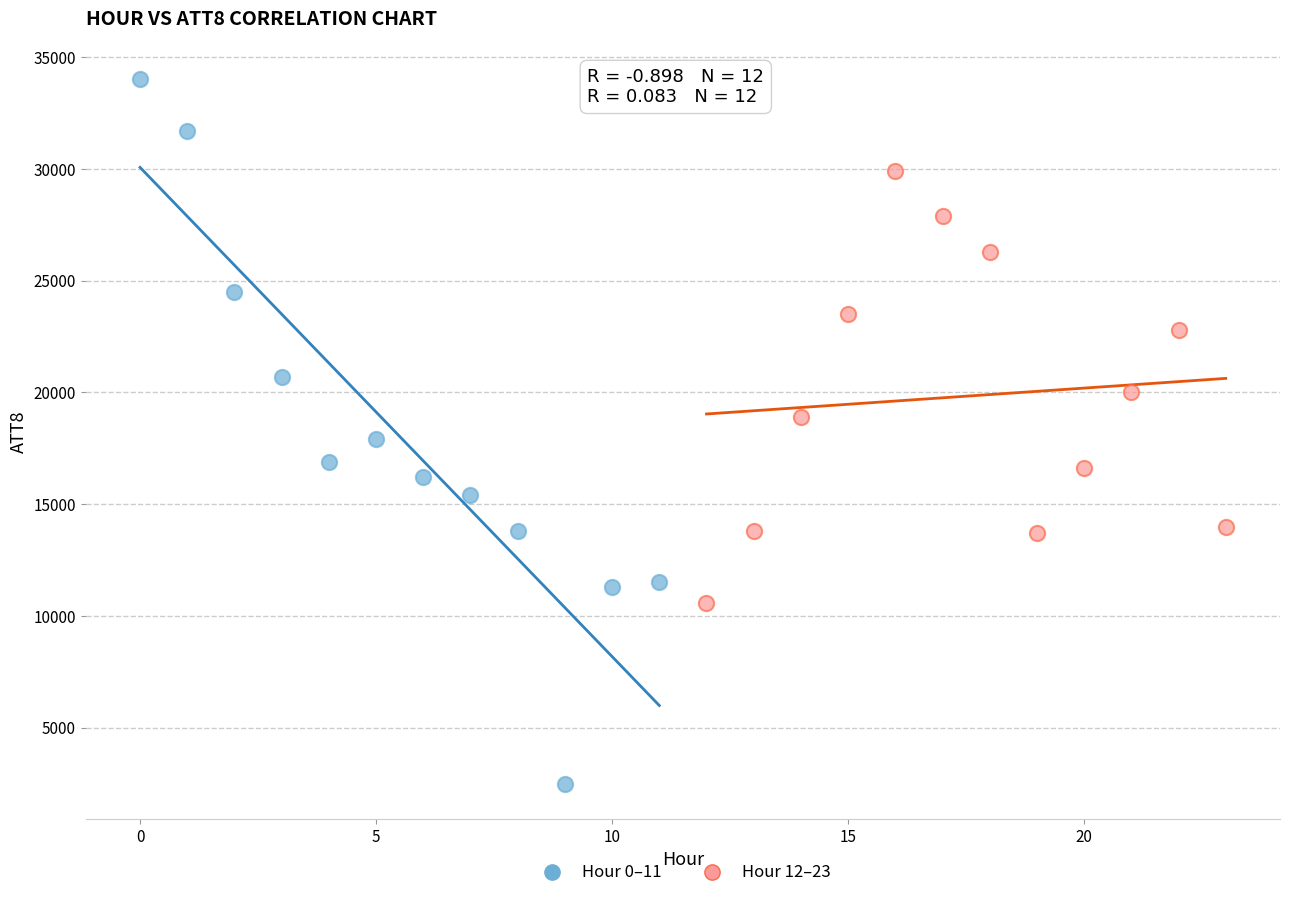

What are all the series names shown in the legend?

Hour 0–11, Hour 12–23